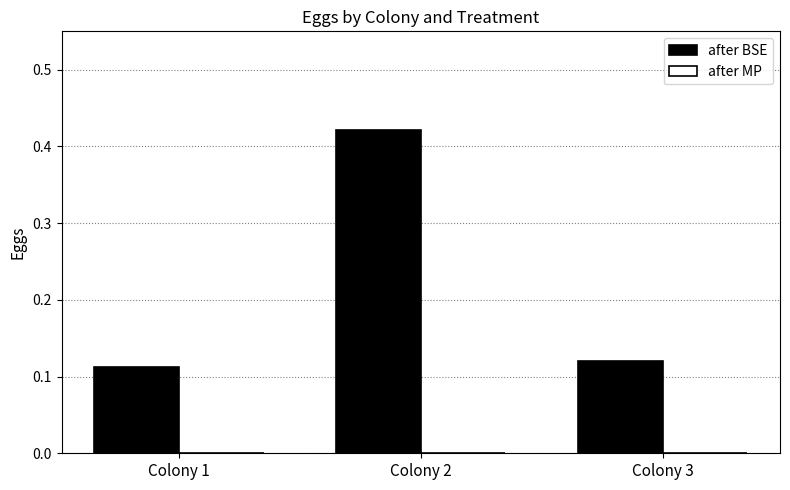

What is the change in value from Colony 1 to Colony 2?

+0.3